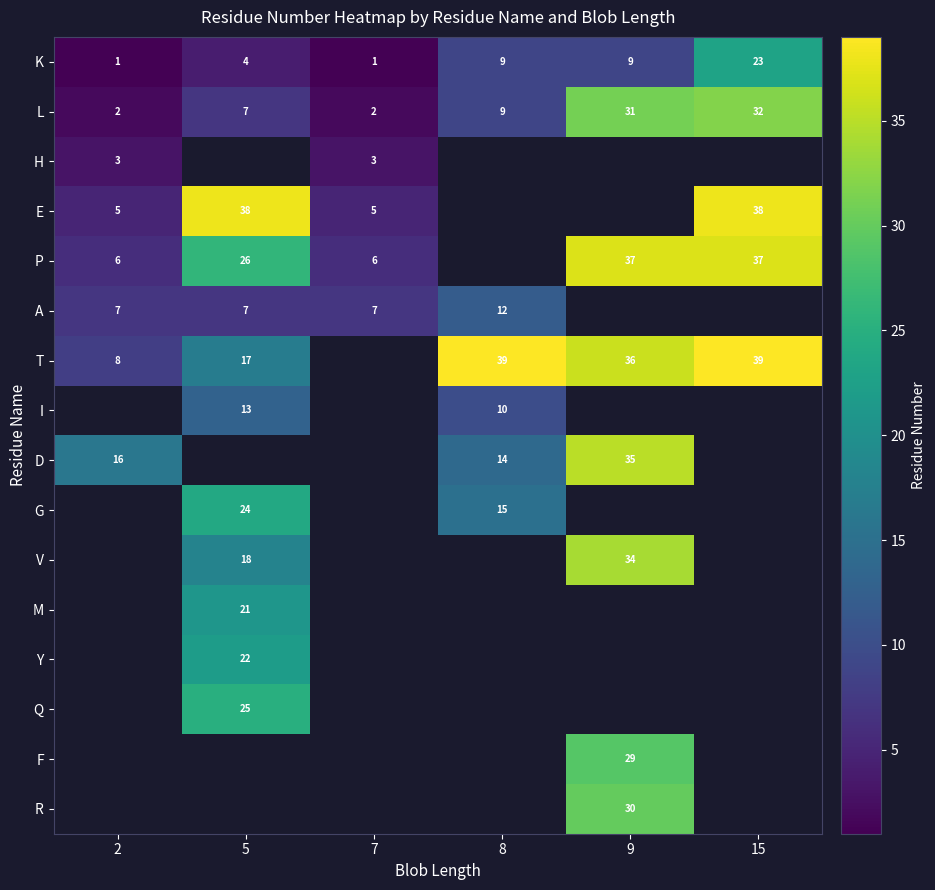

The value of P at 9 is 37. True or false?

True